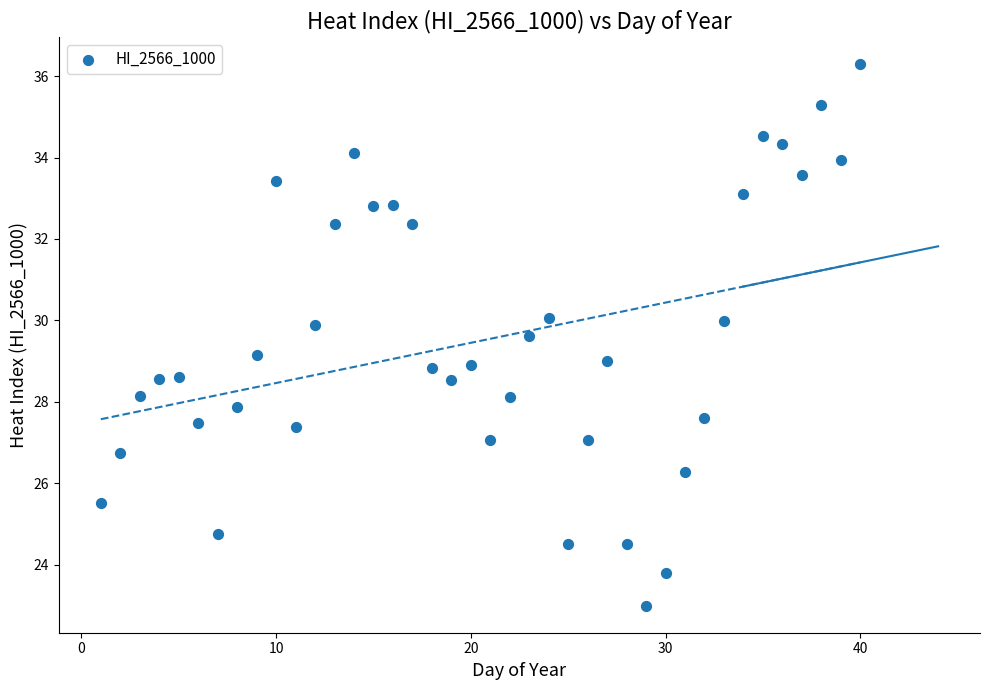

What is the range of X values (max minus min)?

39.0